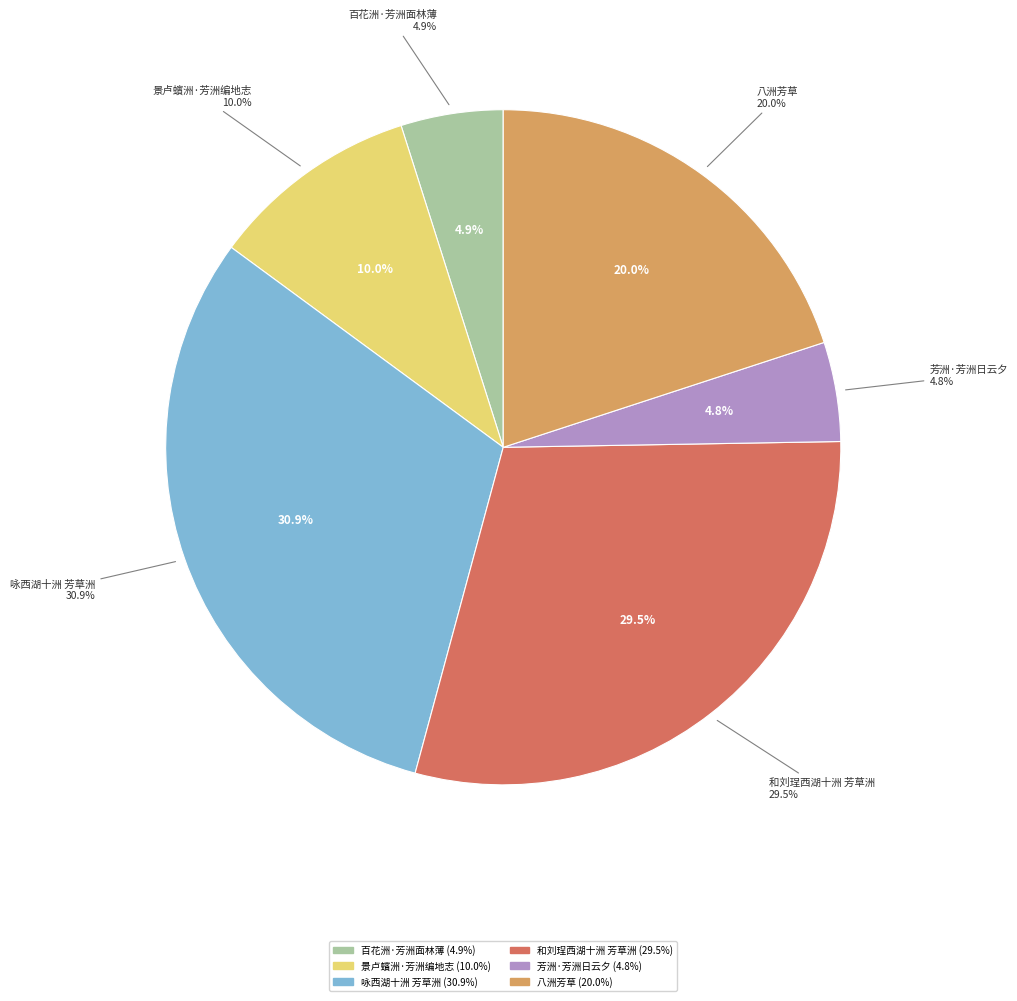

What percentage is NOT represented by 芳洲·芳洲日云夕?

95.2%